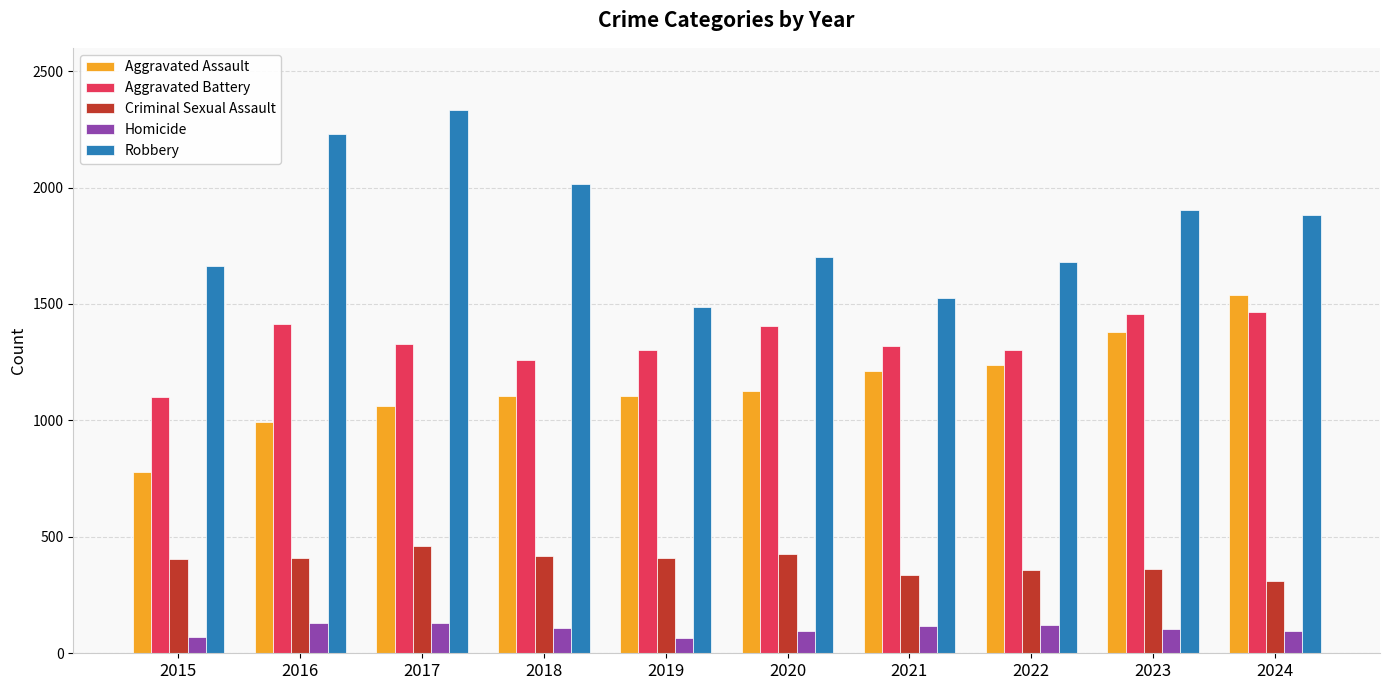

Between 2019 and 2020, which series saw the biggest shift?

Robbery